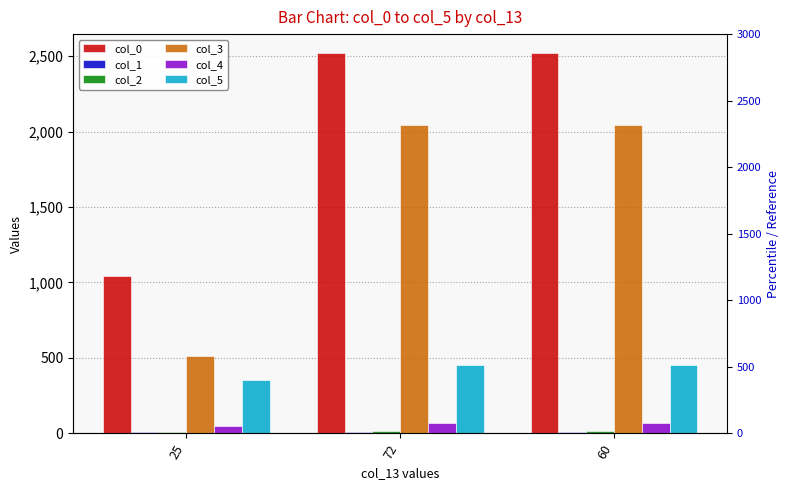

Where is col_3 nearest to the value 1275?

25